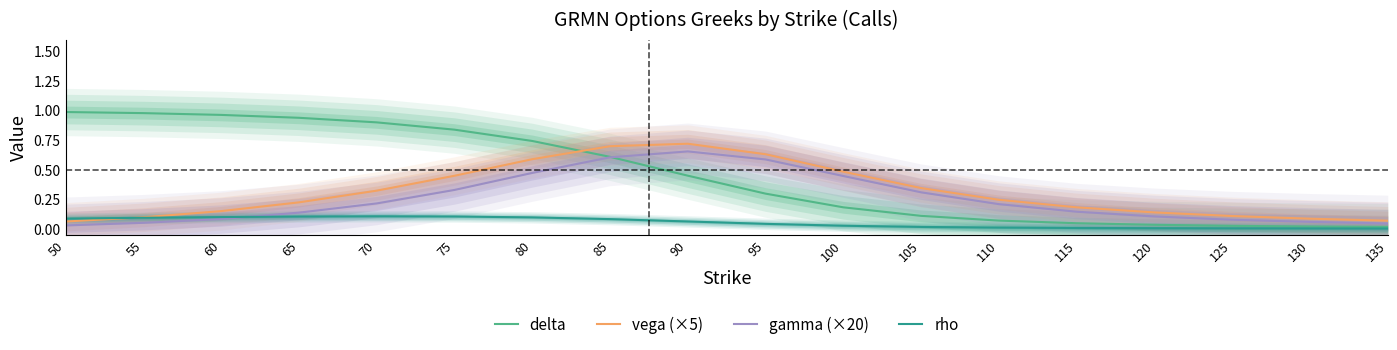

After their last crossing, which series has the higher values: gamma (×20) or delta?

gamma (×20)